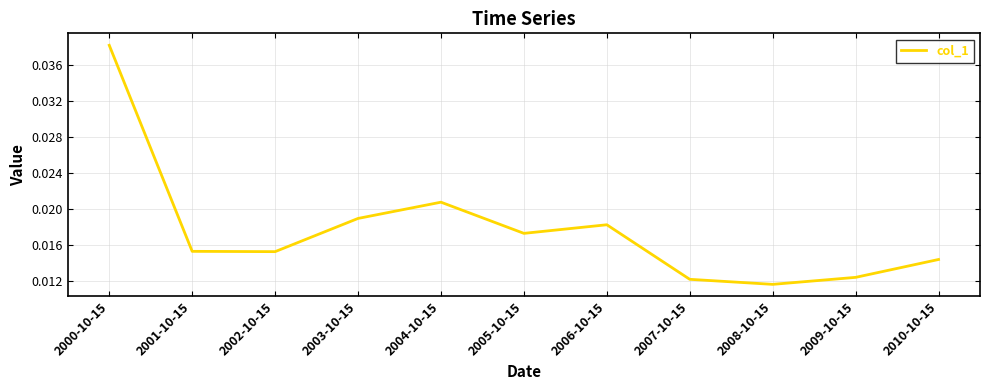

Which has a higher value, 2003-10-15 or 2004-10-15?

2004-10-15